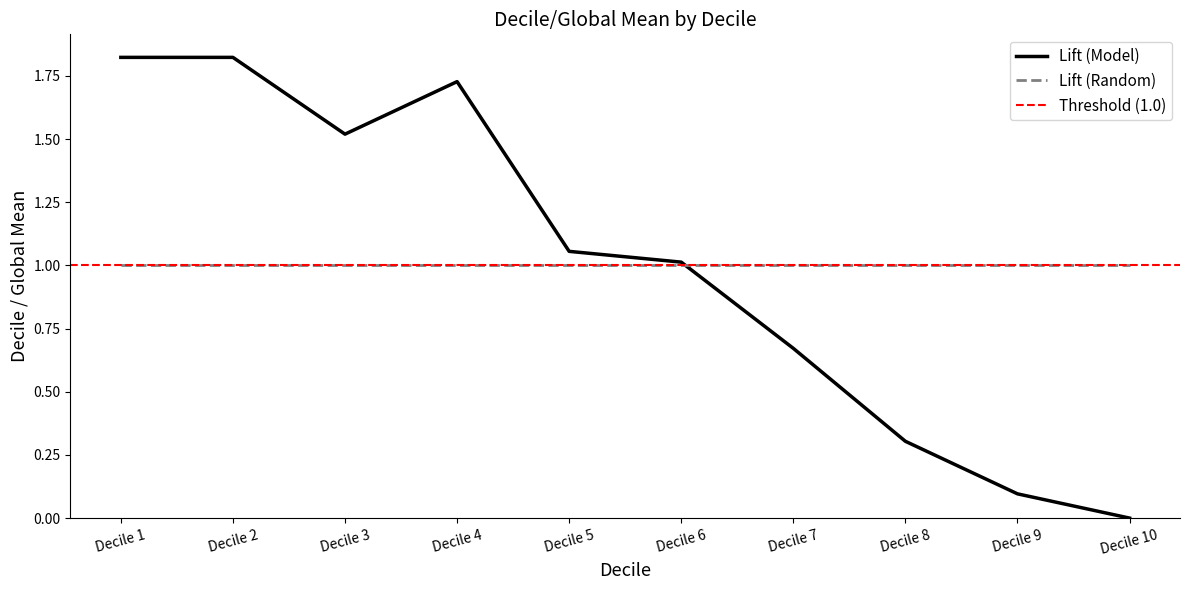

True or false: Lift (Random) has more than 0 interior local peaks.

False